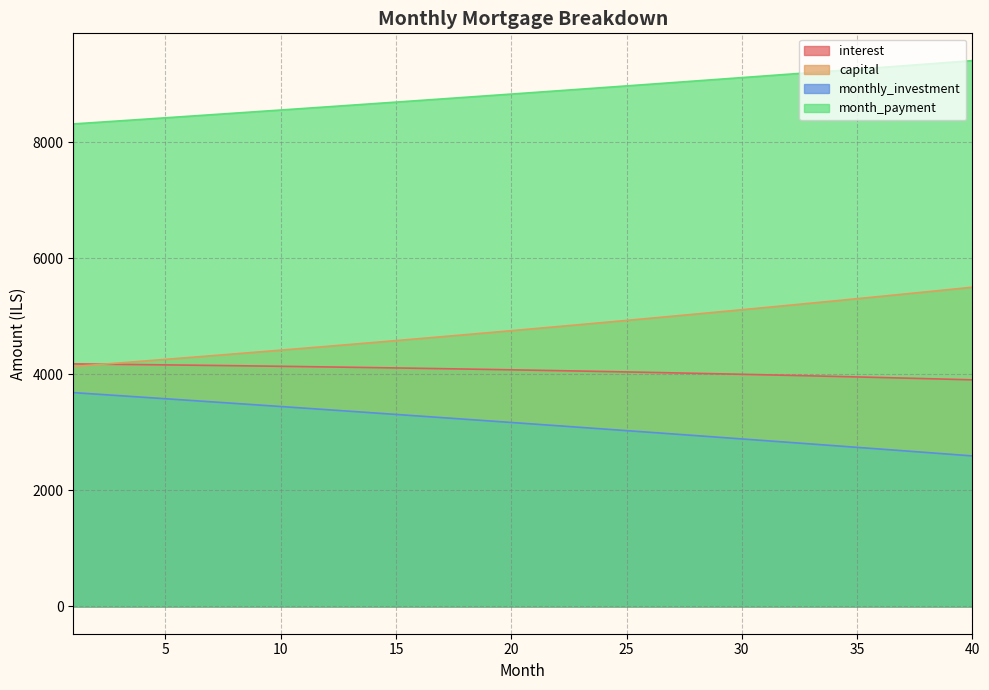

True or false: monthly_investment has a value of 3611.5 at 36.

False